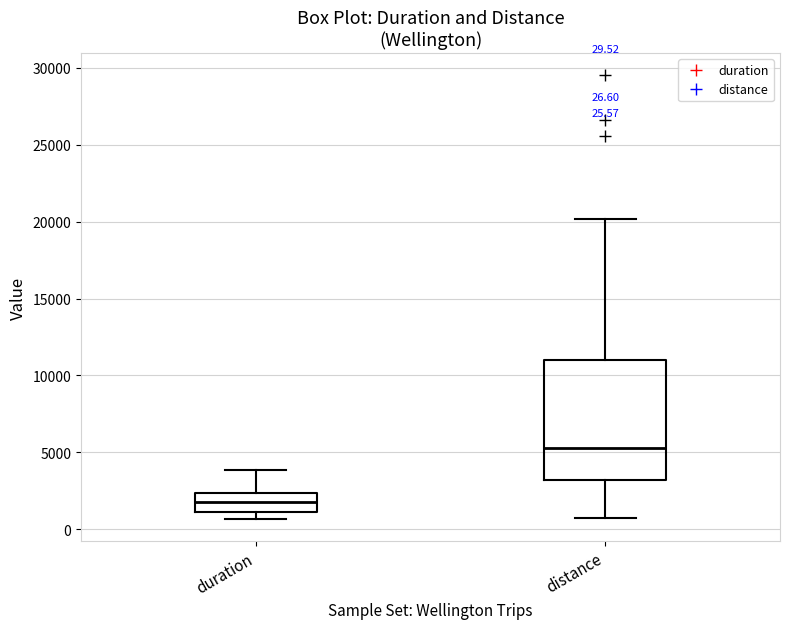

Which box's median line is the lowest?

duration